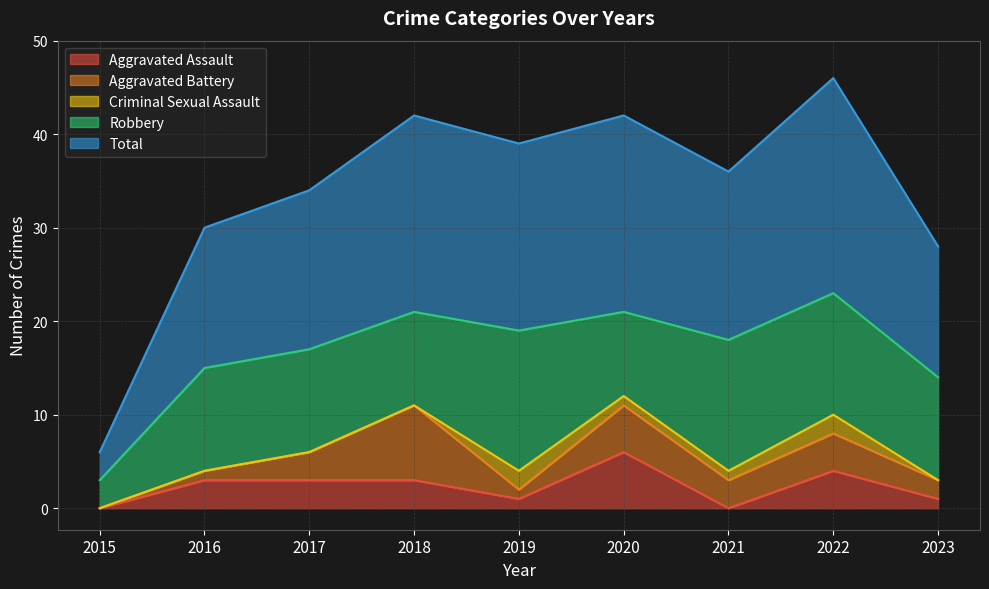

At which category does Total reach its first local valley?

2019